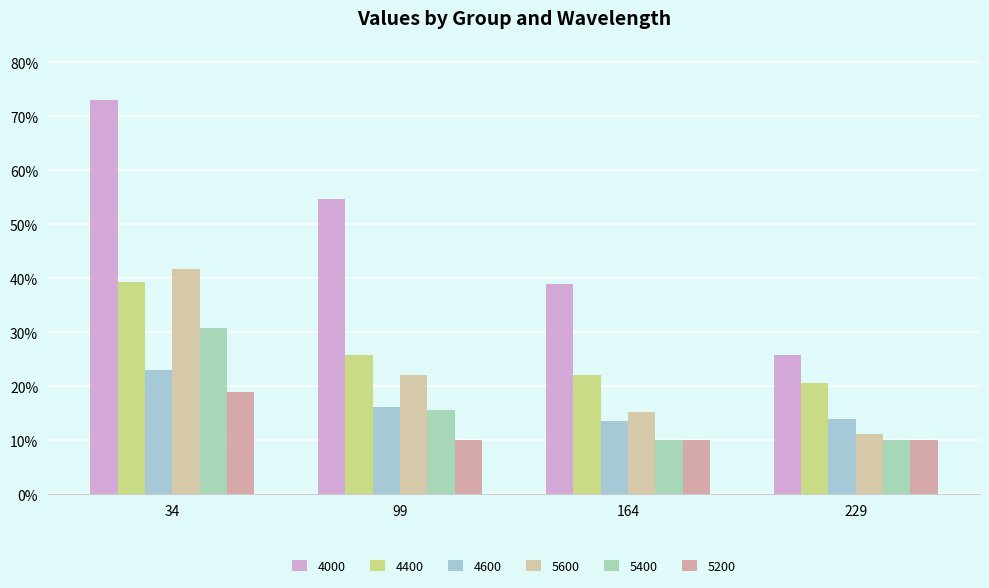

Does the chart contain any negative values?

No